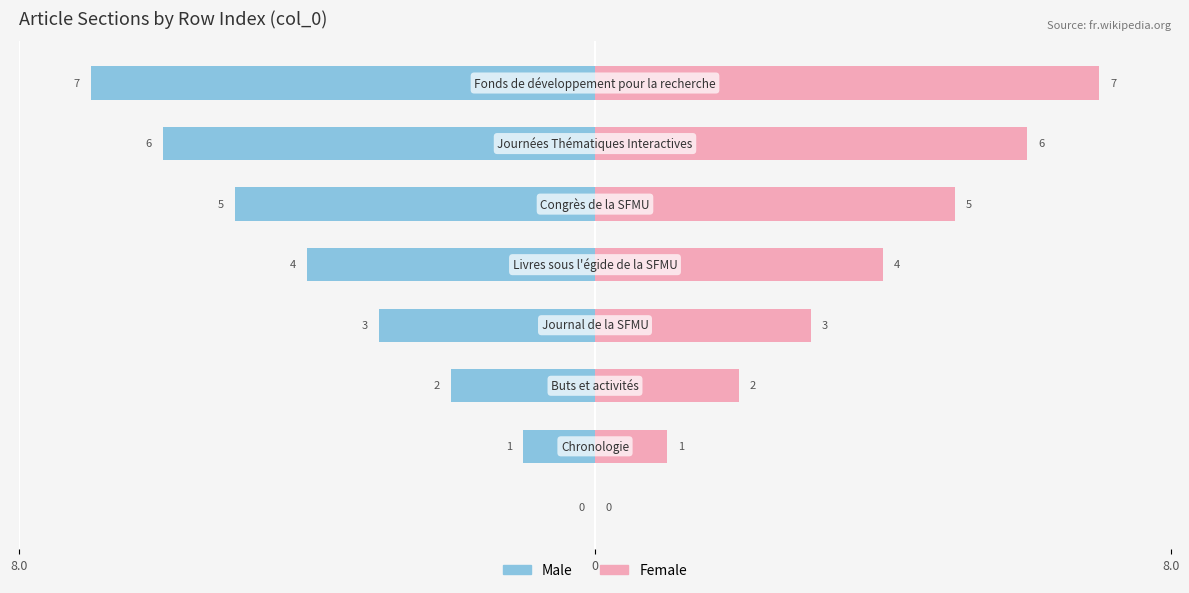

What is the value of the Male bar at the 7th from the left?

-6